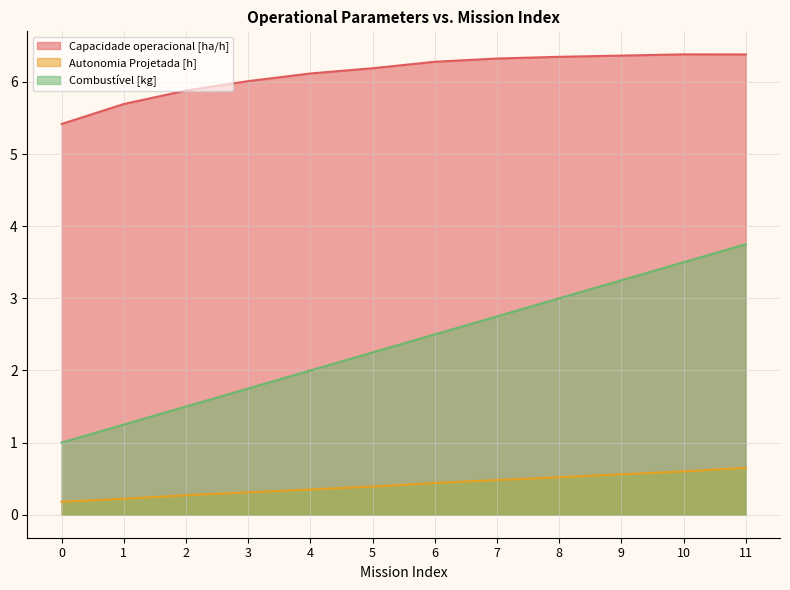

What is the difference between the second highest and second lowest values in the Capacidade operacional [ha/h] series?

0.7